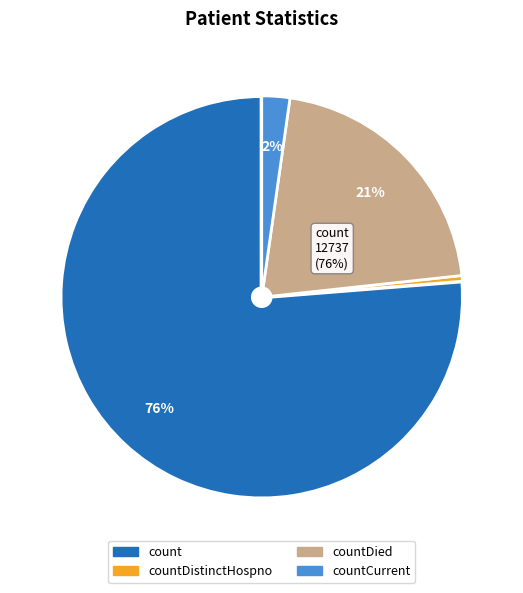

To the nearest percent, what is the average slice percentage?

25%